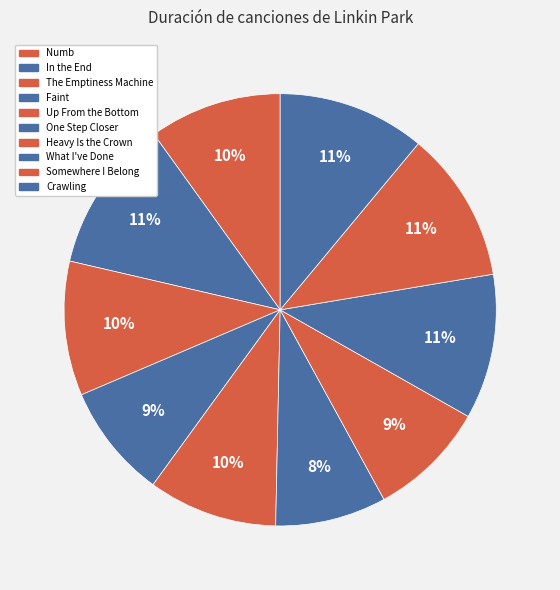

Rank the categories by value from lowest to highest.

One Step Closer, Faint, Heavy Is the Crown, Up From the Bottom, Numb, The Emptiness Machine, What I've Done, Crawling, Somewhere I Belong, In the End